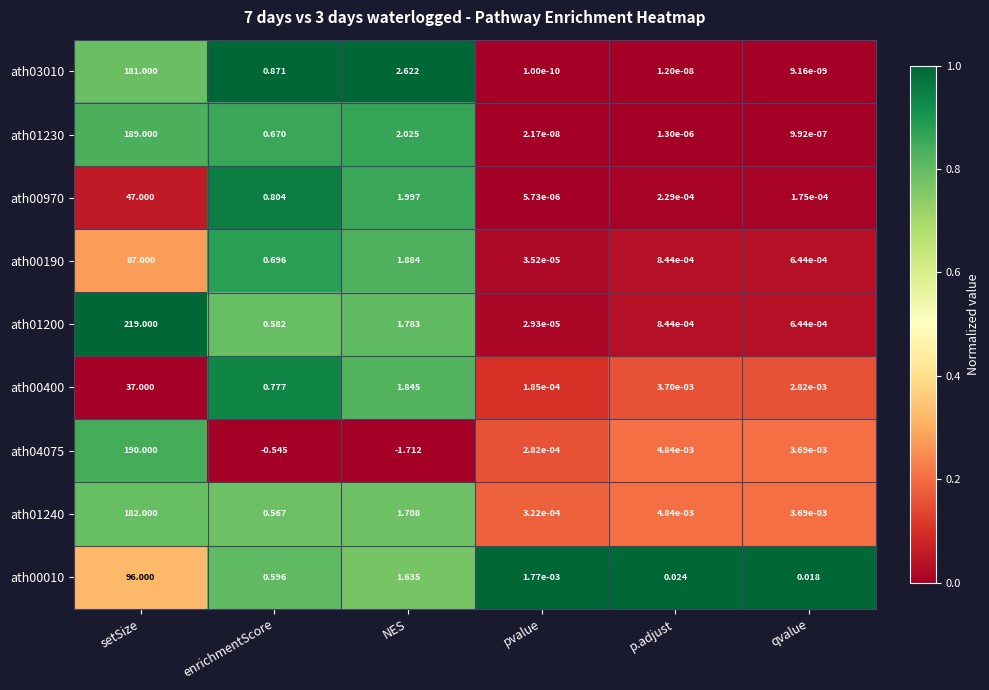

Which category has the highest value across all series?

setSize